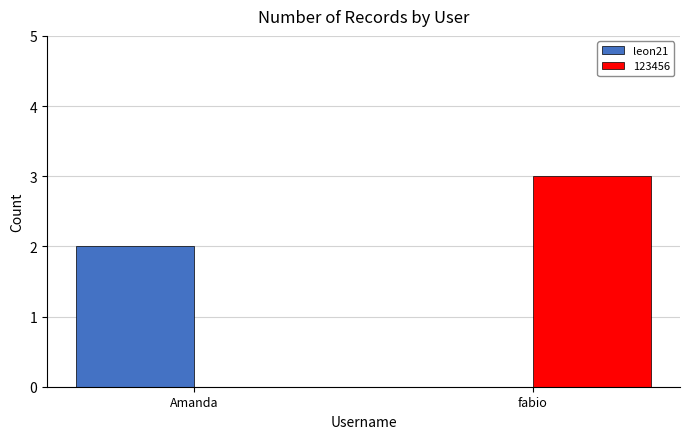

Reading left to right, what are all the values shown in this chart?

leon21: Amanda=2	fabio=0
123456: Amanda=0	fabio=3